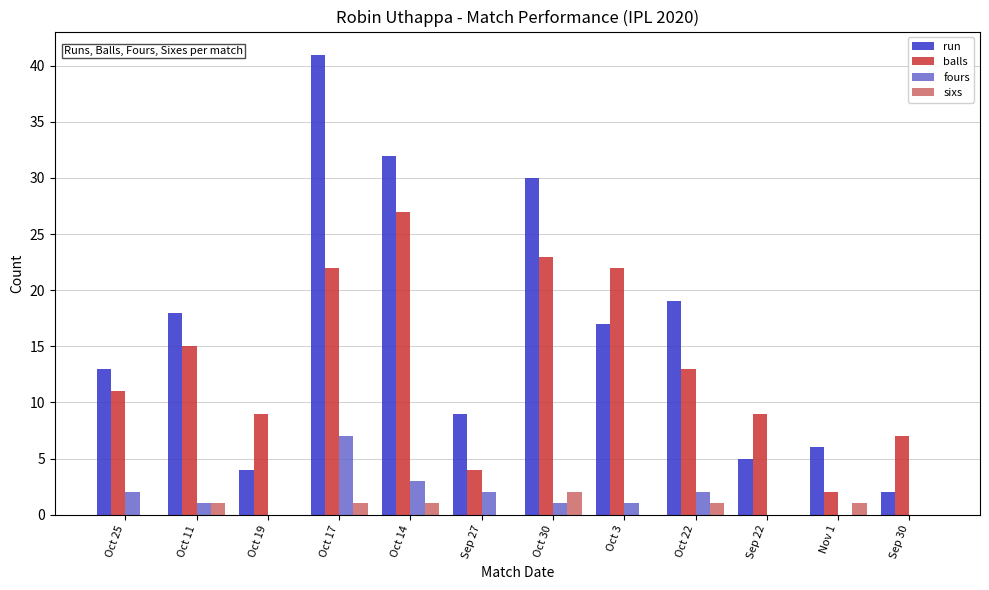

Where is run nearest to the value 21?

Oct 22